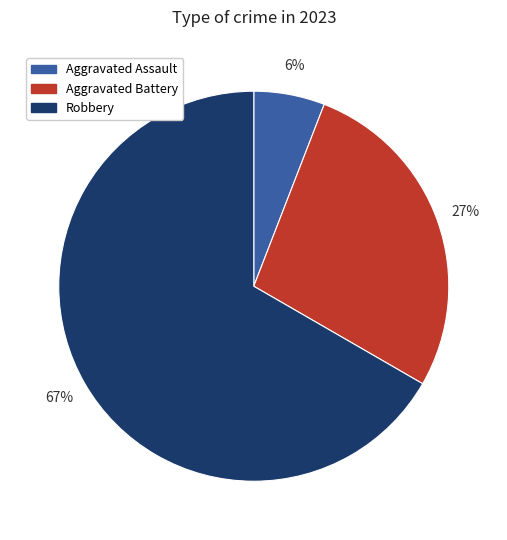

Does any single category account for the majority?

Yes